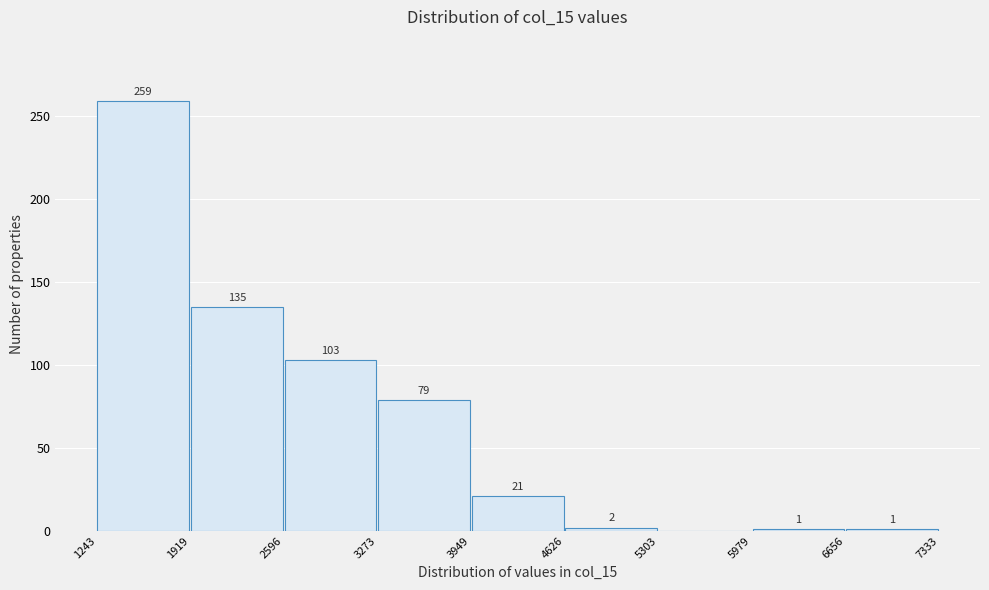

Which range on the x-axis has the tallest bar?

1243 to 1919